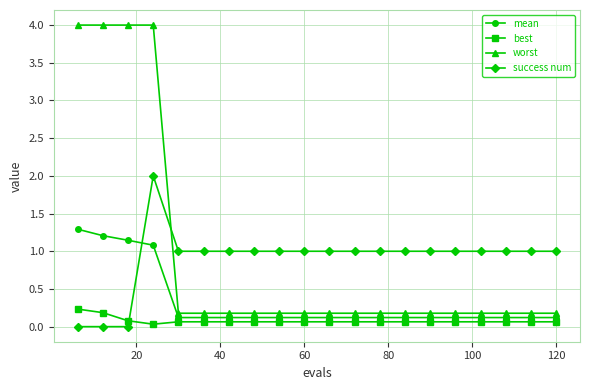

List the series in order of their peak value, lowest first.

best, mean, success num, worst